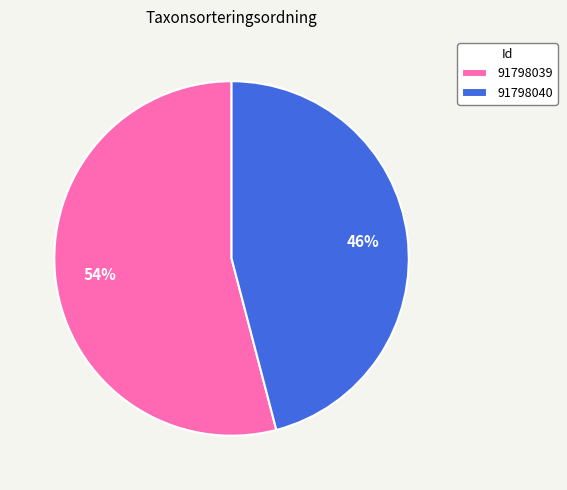

To the nearest percent, what is the average slice percentage?

50%